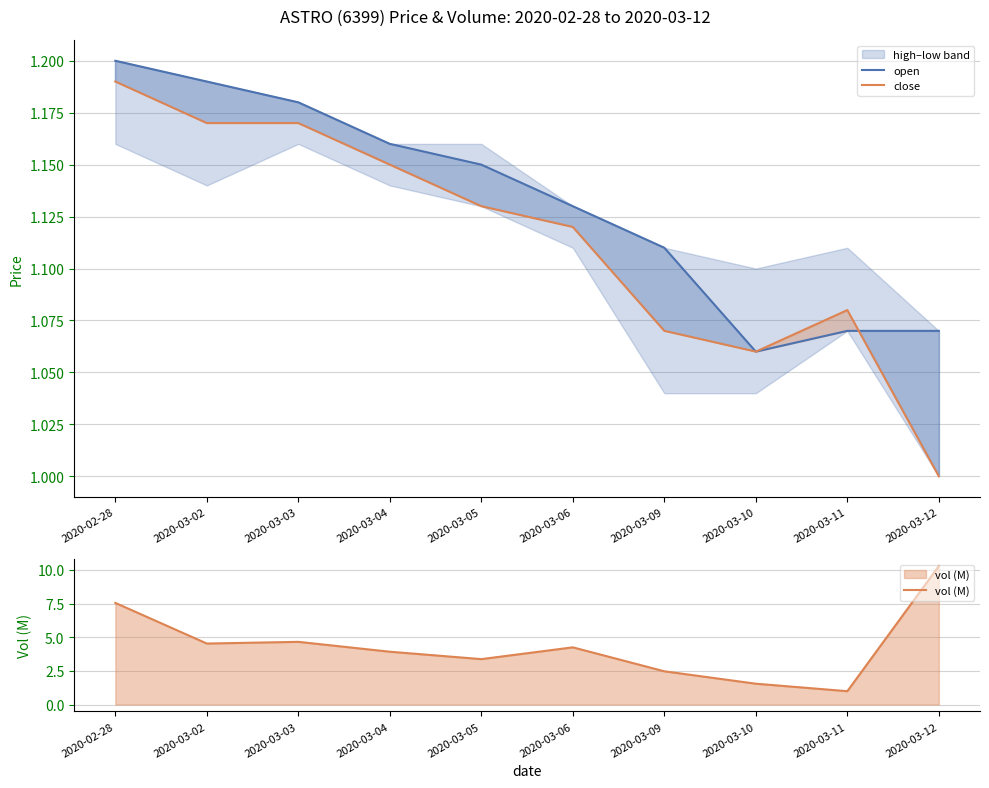

Which series has the largest total across all categories?

vol (M)